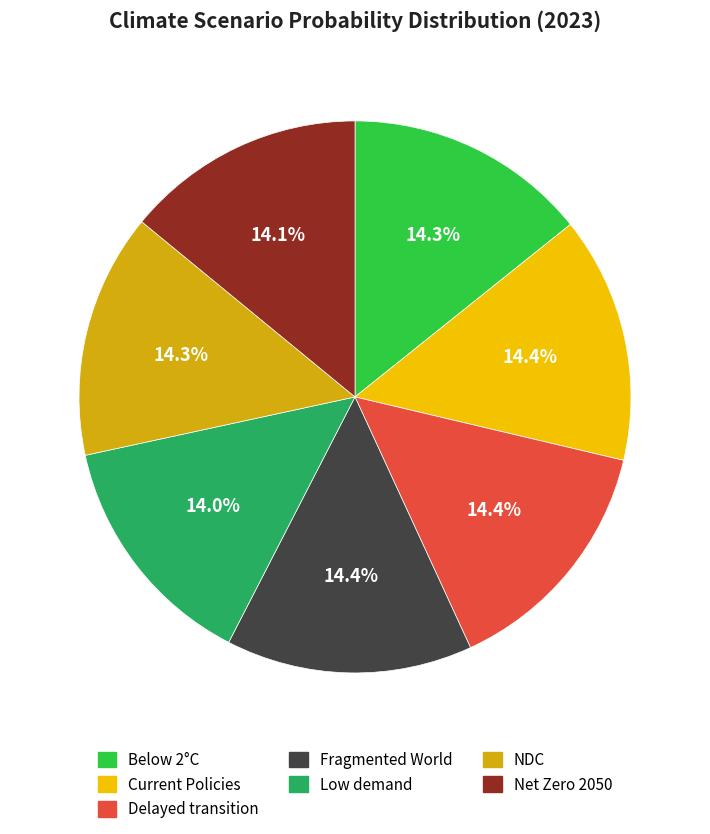

Is there any slice that represents more than half of the pie?

No